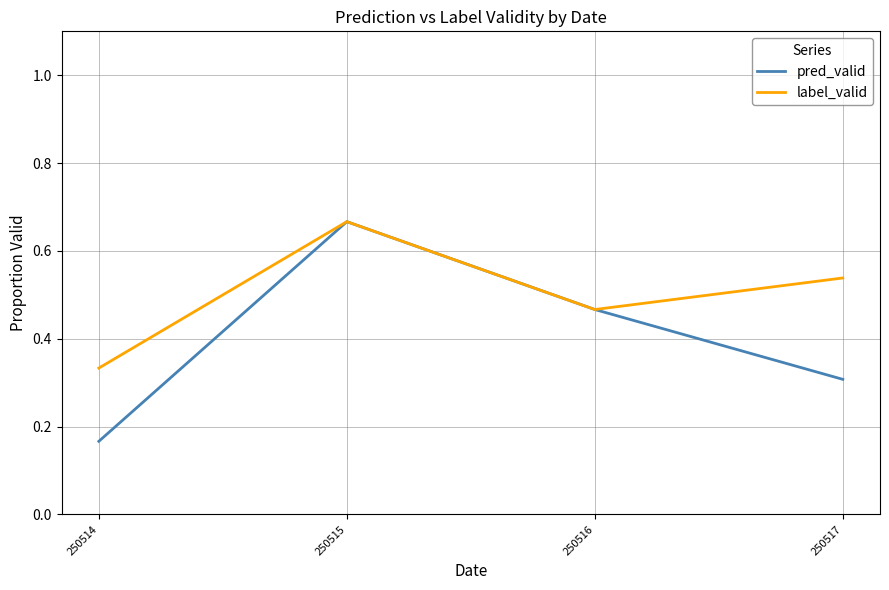

Which series has the widest spread of values?

pred_valid